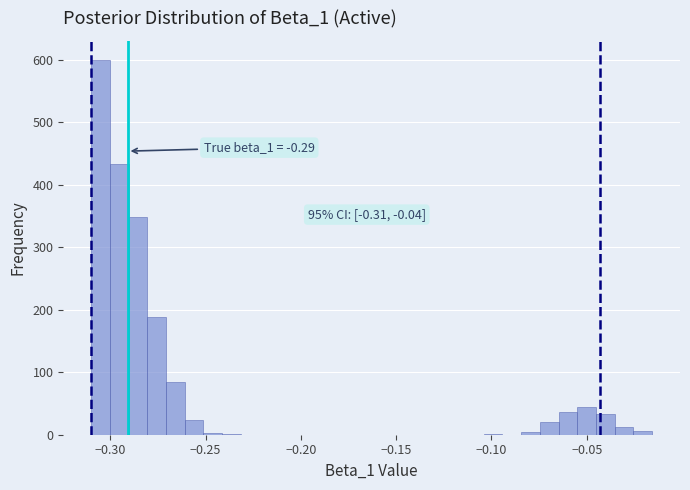

Read against the x-axis, roughly where is the centre of the tallest bar?

-0.305